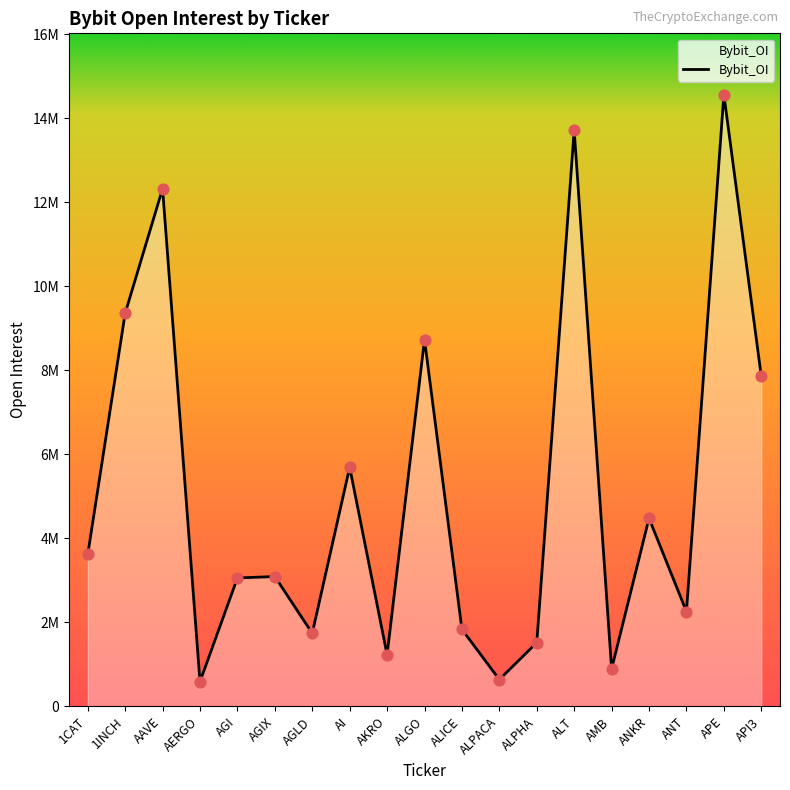

What is the change in value from 1CAT to ALGO?

+5116141